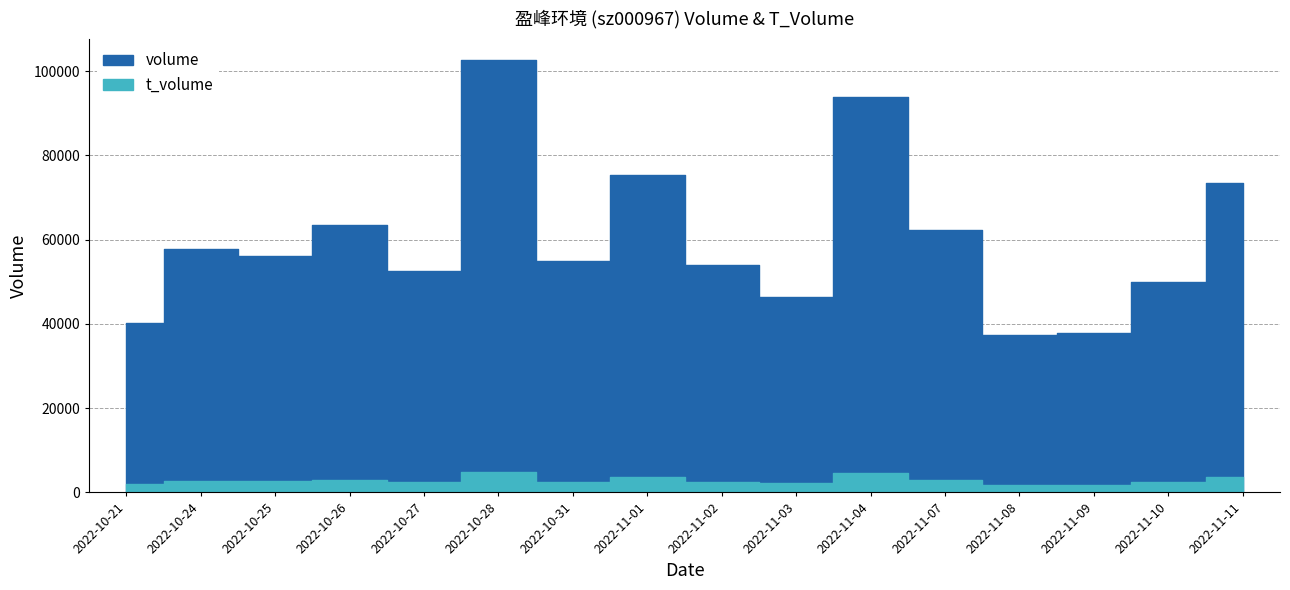

At which label does t_volume reach its minimum?

2022-11-08